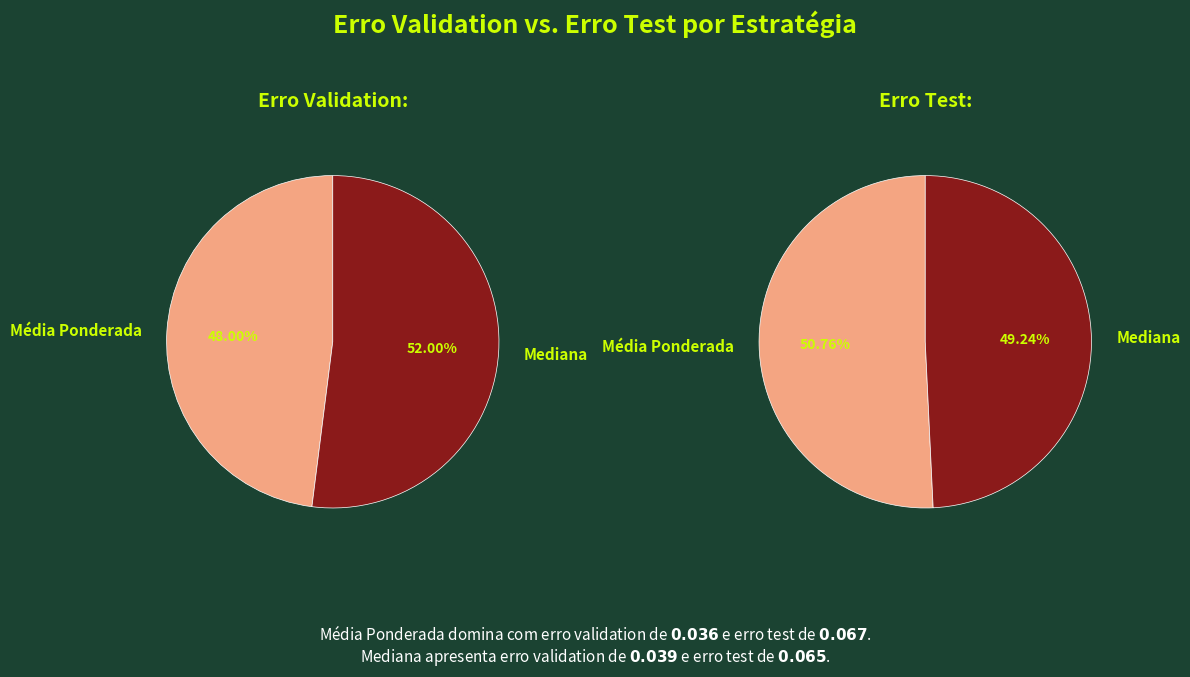

What is the smallest slice in the pie chart?

Média Ponderada